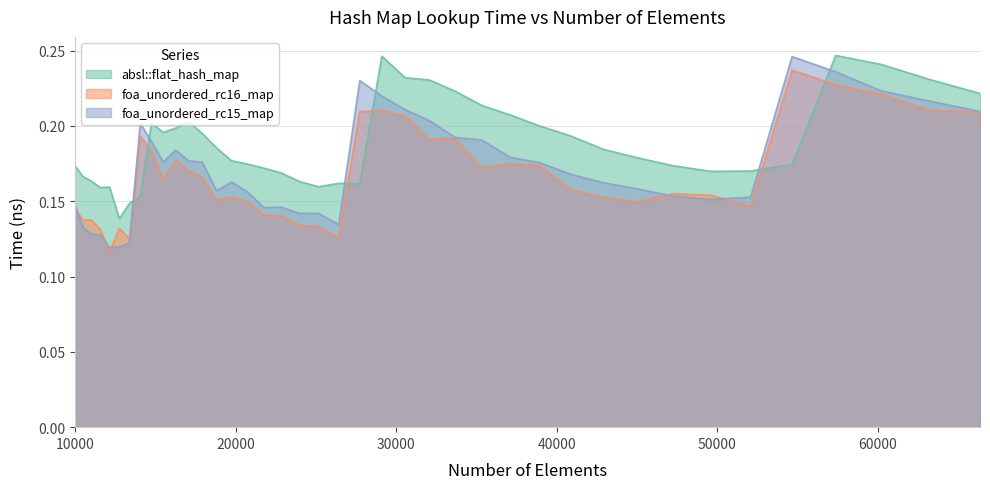

What is the difference between the maximum and second lowest values in the foa_unordered_rc16_map series?

0.1